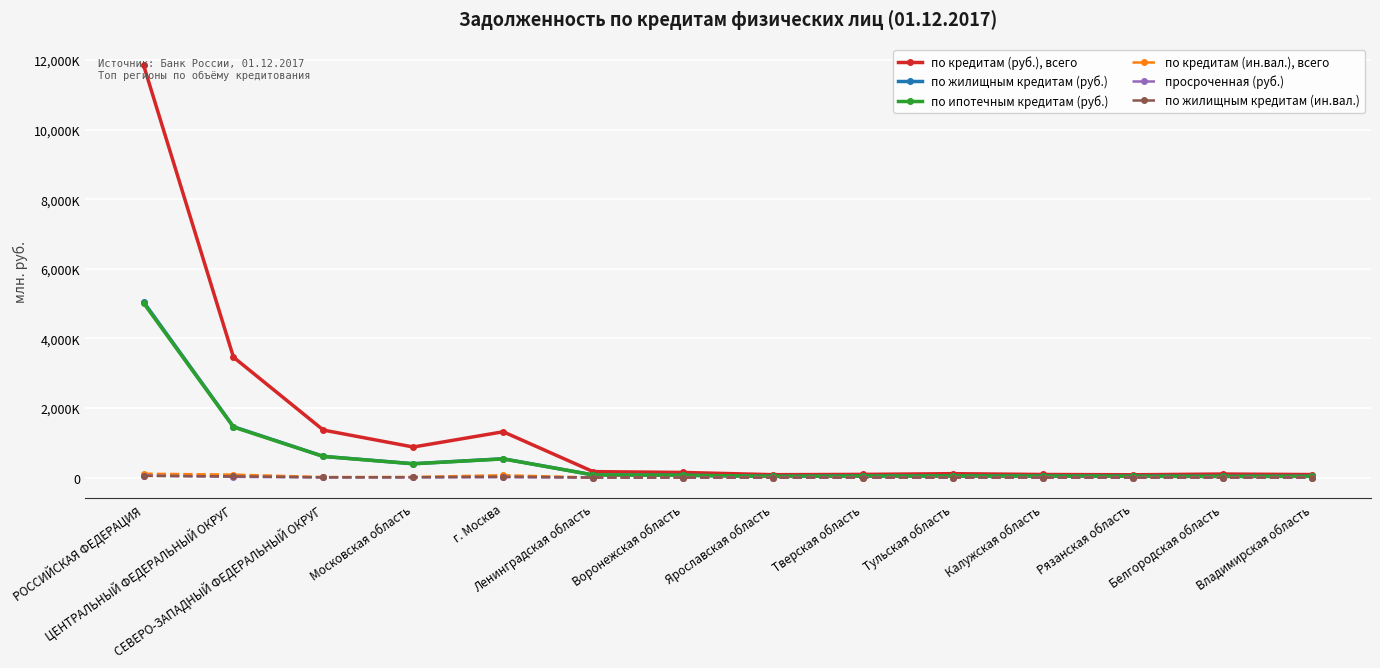

Where is the first local maximum for по жилищным кредитам (ин.вал.)?

г. Москва